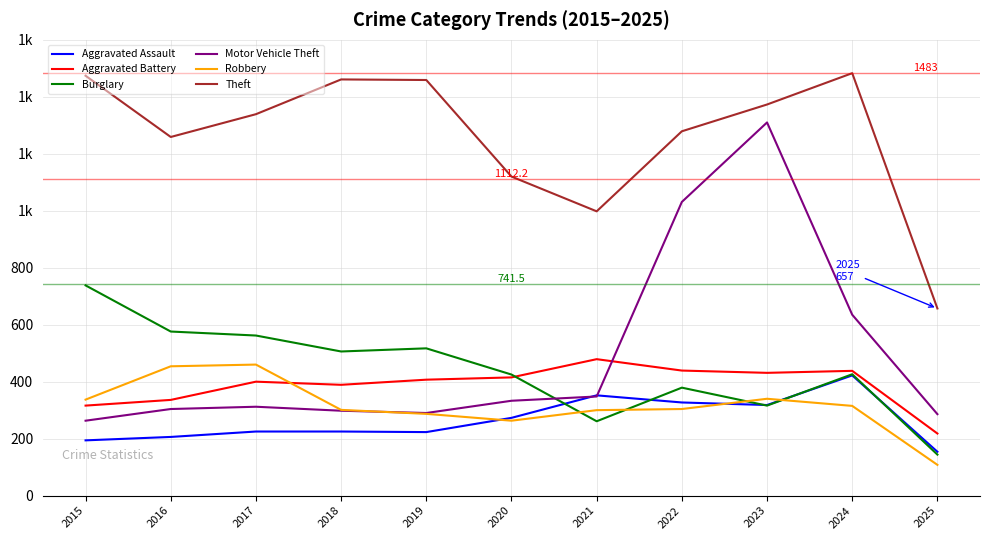

What is the sum of the Robbery values at 2018 and 2021?

601